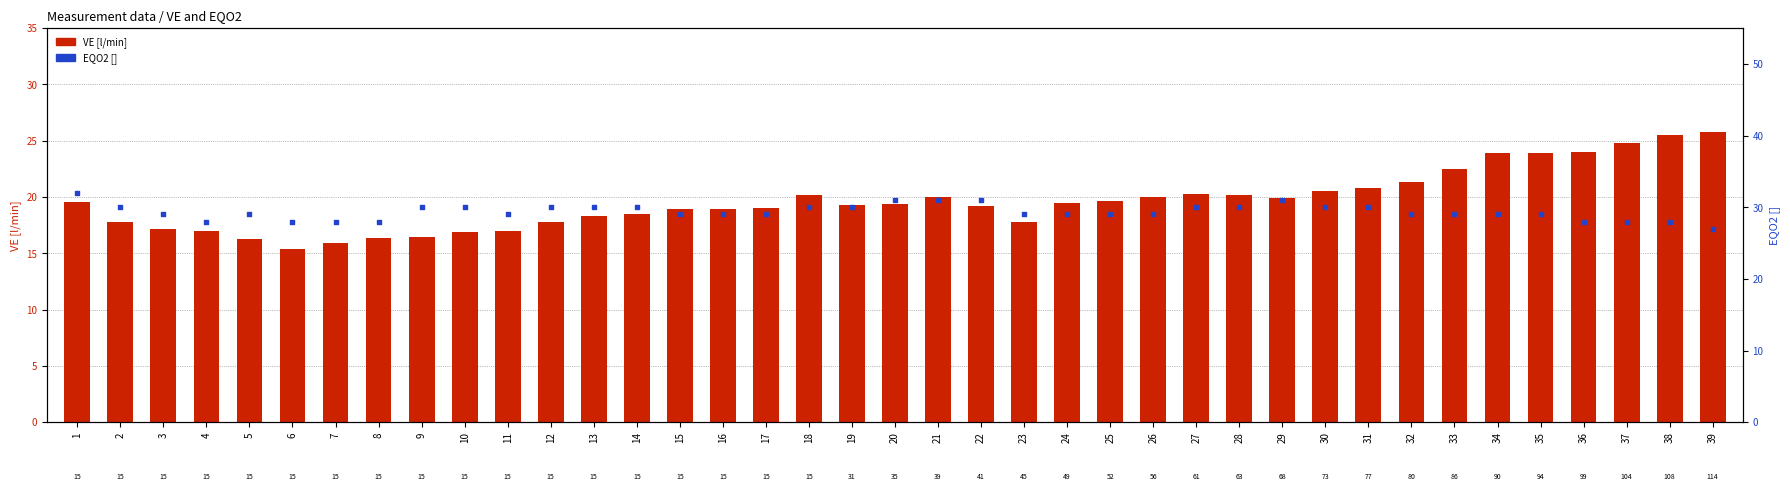

Which series reaches the maximum Y coordinate?

EQO2 []